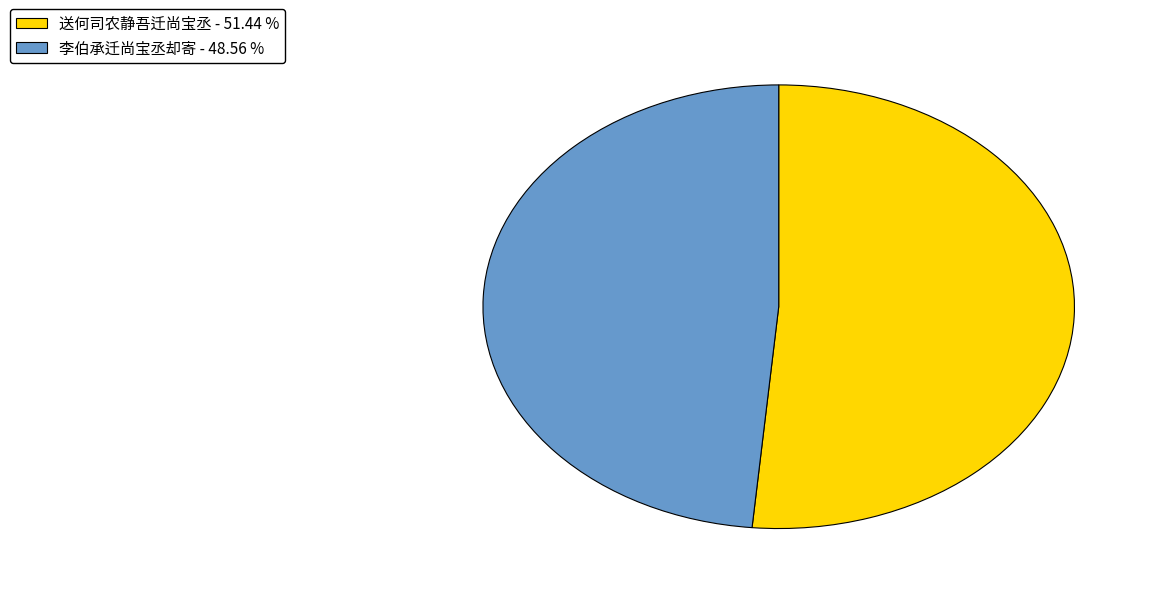

Which has a higher value, 送何司农静吾迁尚宝丞 or 李伯承迁尚宝丞却寄?

送何司农静吾迁尚宝丞